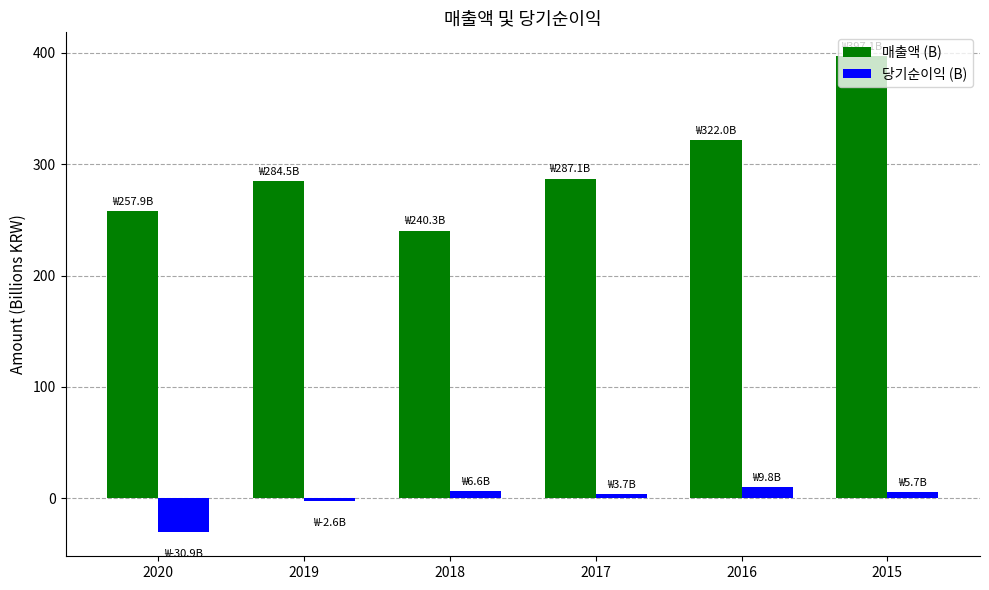

Rank the series at 2016 from highest to lowest value.

매출액 (B), 당기순이익 (B)